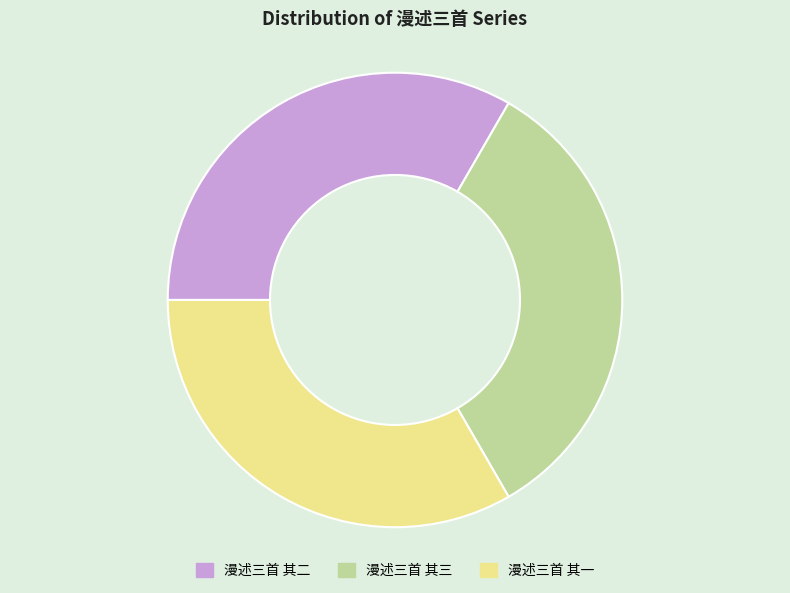

Does 漫述三首 其二 account for over 50% of the chart?

No